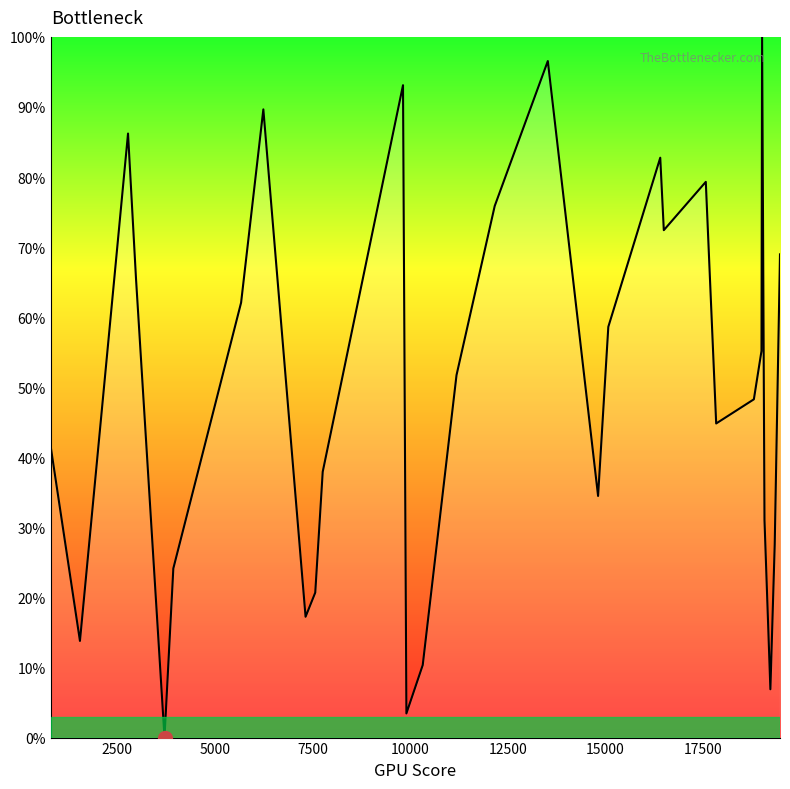

What is the difference between the maximum and minimum values?

100.0